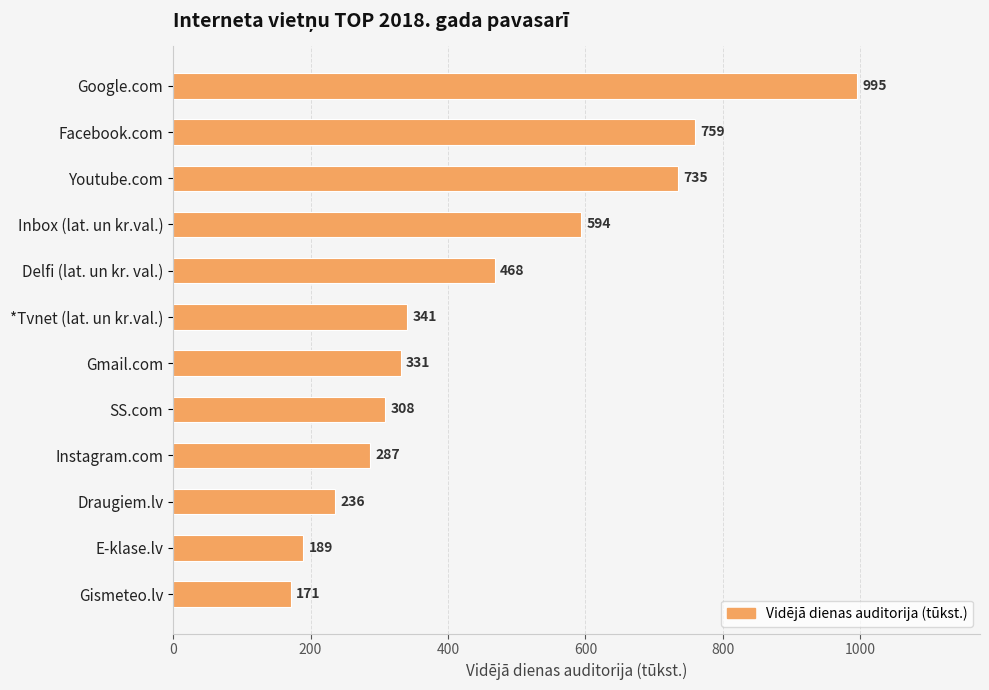

Is it true that the value at Youtube.com is 735?

True